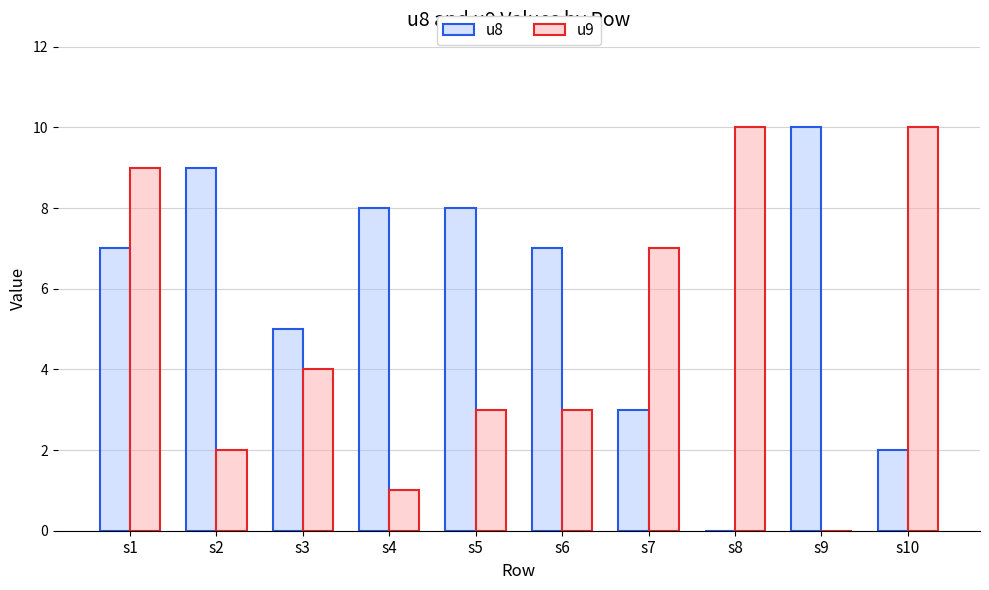

At which category is the sum across all series the highest?

s1